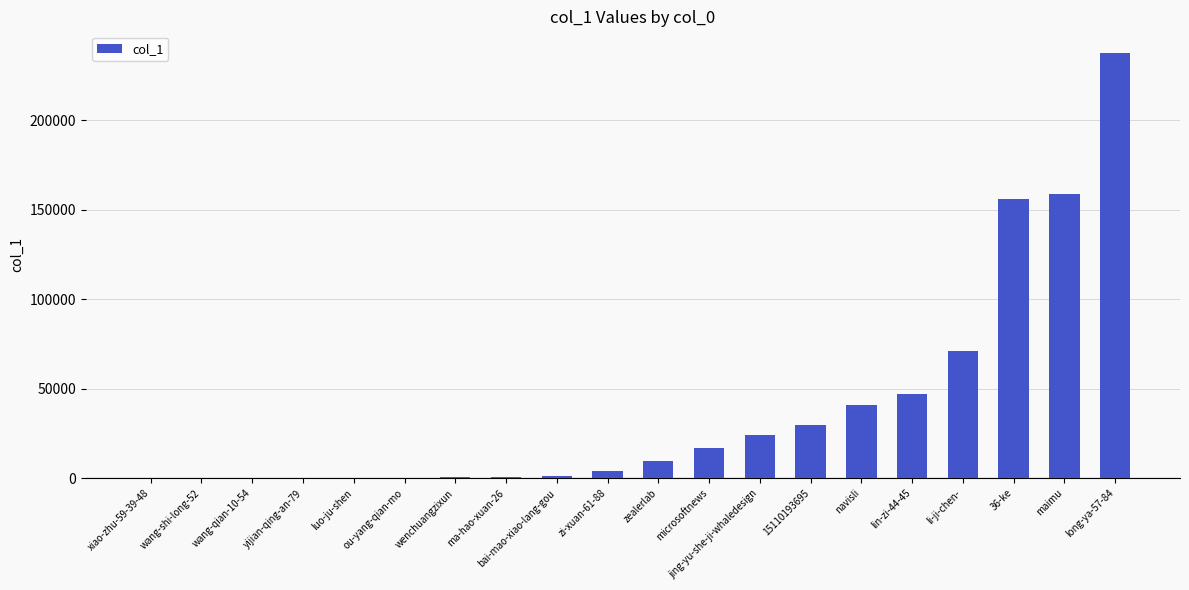

The chart shows a value of 24853 at microsoftnews. True or false?

False